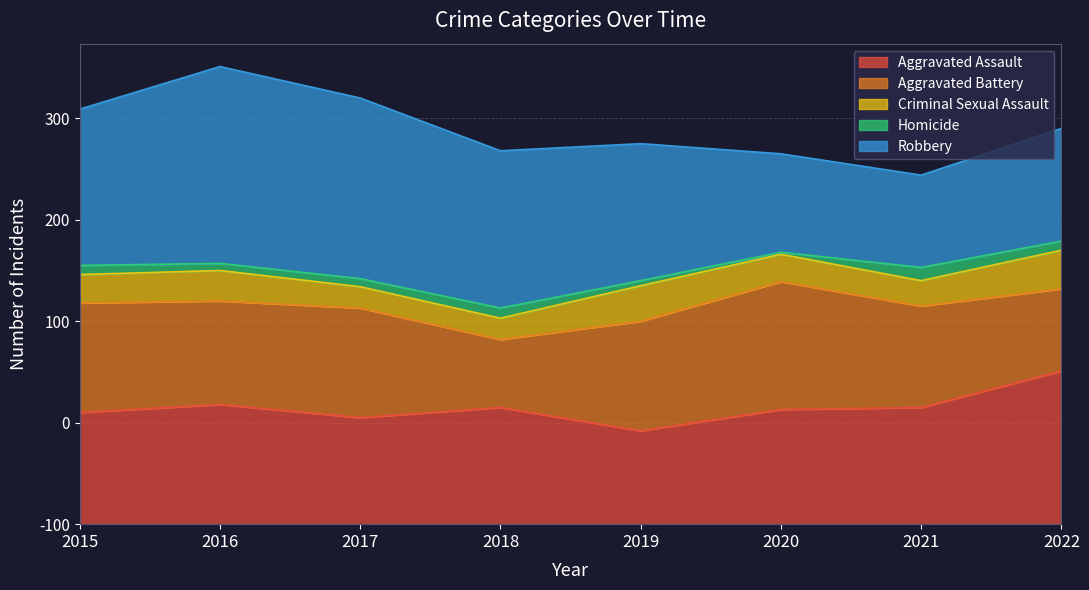

True or false: Aggravated Assault and Criminal Sexual Assault cross at least once.

False